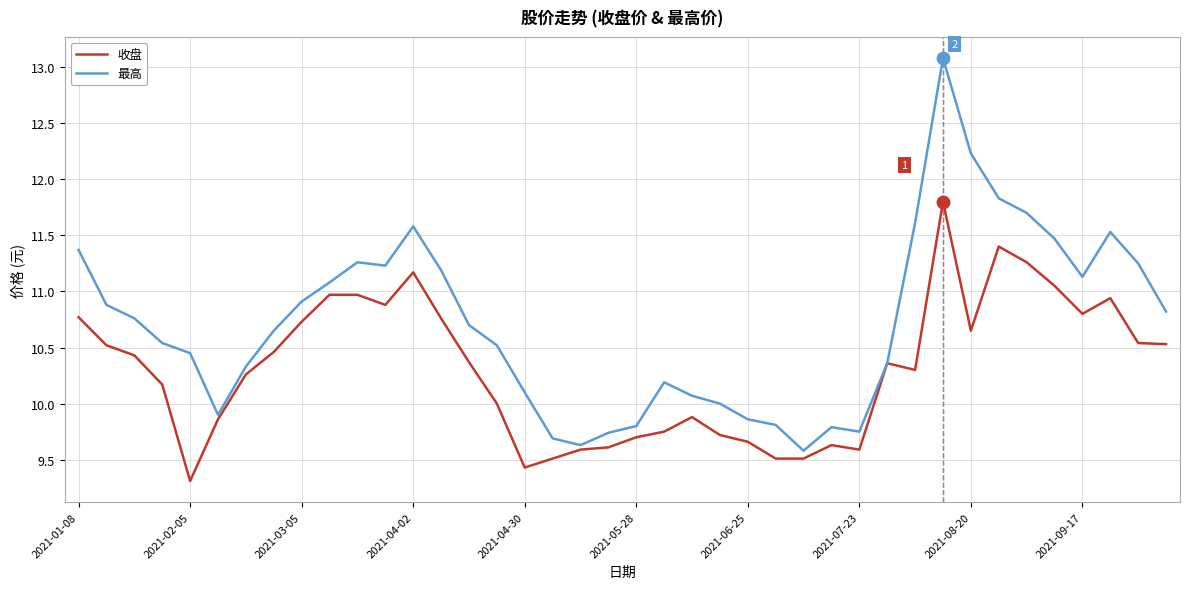

What is the sum of all 收盘 values?

412.4